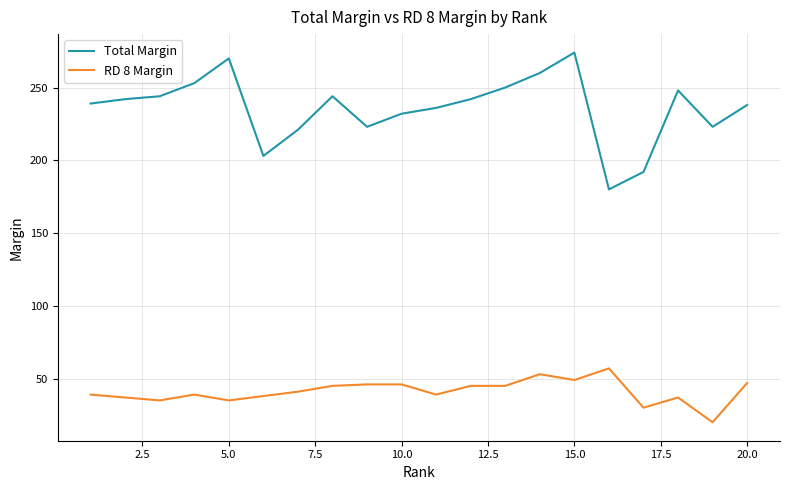

What is the difference between the second highest and second lowest values in the RD 8 Margin series?

23